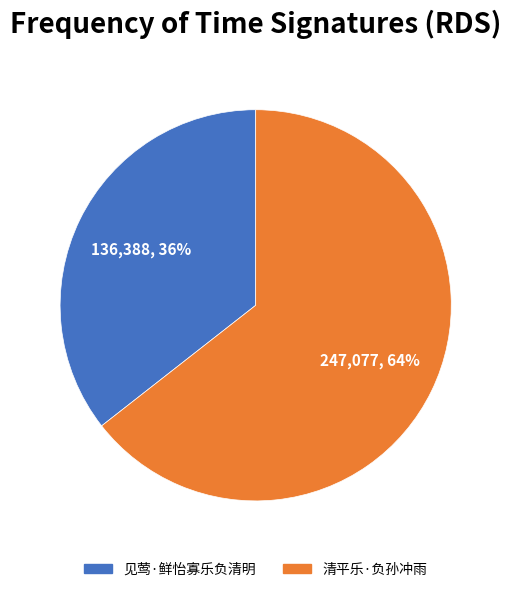

To the nearest percent, what percentage of the pie is 清平乐·负孙冲雨?

64%